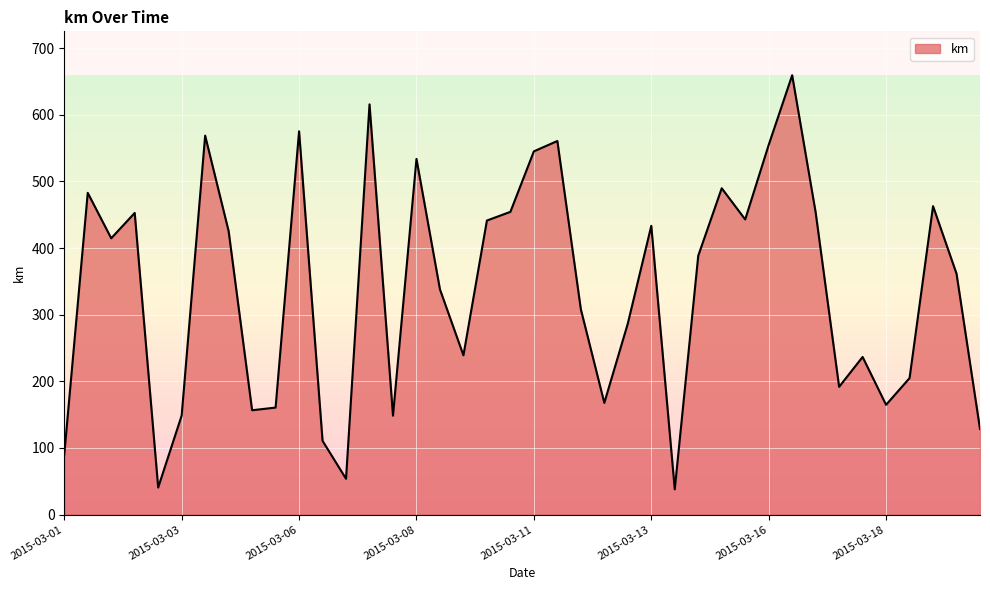

What is the greatest value displayed?

659.3